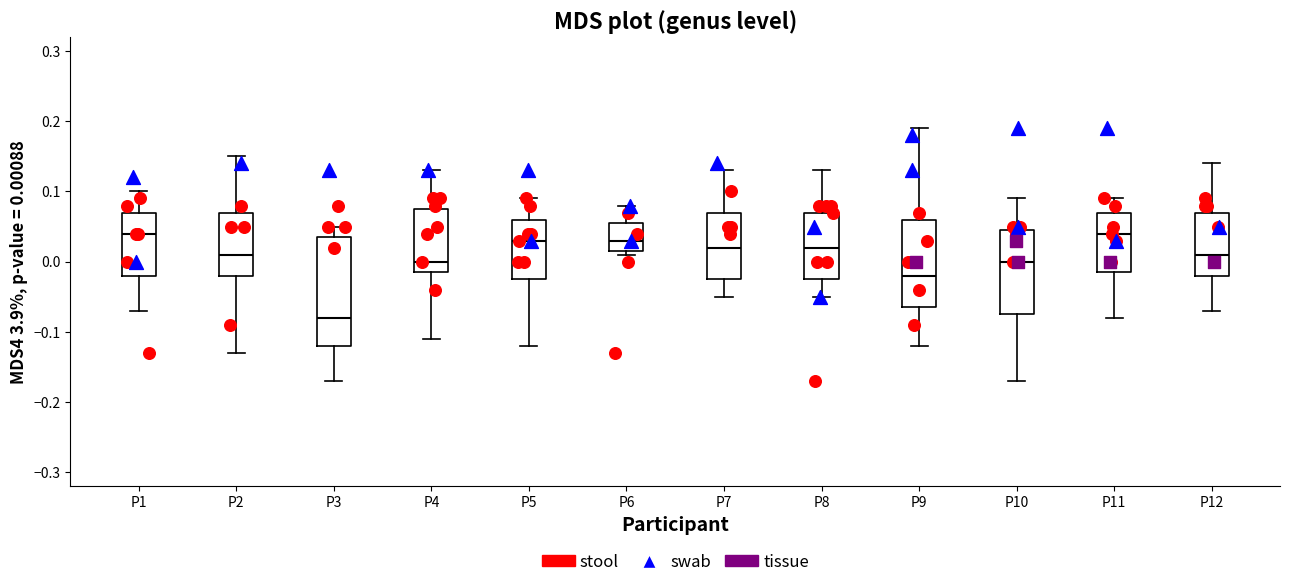

Reading left to right, read every box against the y-axis: the position of its median line, the range the box covers, and the ends of its whiskers. The values are not printed on the chart, so give them approximately, as read against the axis.

P1: median 0.04, box -0.02 to 0.07, whiskers -0.07 to 0.10
P2: median 0.01, box -0.02 to 0.07, whiskers -0.13 to 0.15
P3: median -0.08, box -0.12 to 0.04, whiskers -0.17 to 0.05
P4: median 0.00, box -0.01 to 0.08, whiskers -0.11 to 0.13
P5: median 0.03, box -0.02 to 0.06, whiskers -0.12 to 0.09
P6: median 0.03, box 0.02 to 0.06, whiskers 0.01 to 0.08
P7: median 0.02, box -0.02 to 0.07, whiskers -0.05 to 0.13
P8: median 0.02, box -0.02 to 0.07, whiskers -0.05 to 0.13
P9: median -0.02, box -0.06 to 0.06, whiskers -0.12 to 0.19
P10: median 0.00, box -0.07 to 0.05, whiskers -0.17 to 0.09
P11: median 0.04, box -0.01 to 0.07, whiskers -0.08 to 0.09
P12: median 0.01, box -0.02 to 0.07, whiskers -0.07 to 0.14